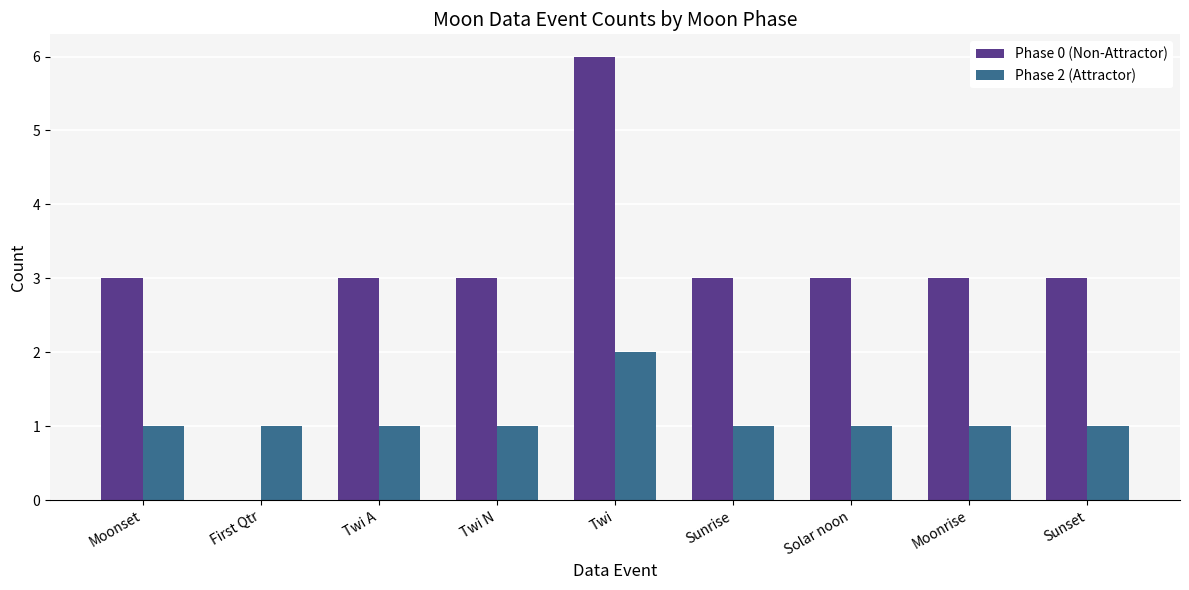

Between First Qtr and Twi N, which series saw the biggest shift?

Phase 0 (Non-Attractor)